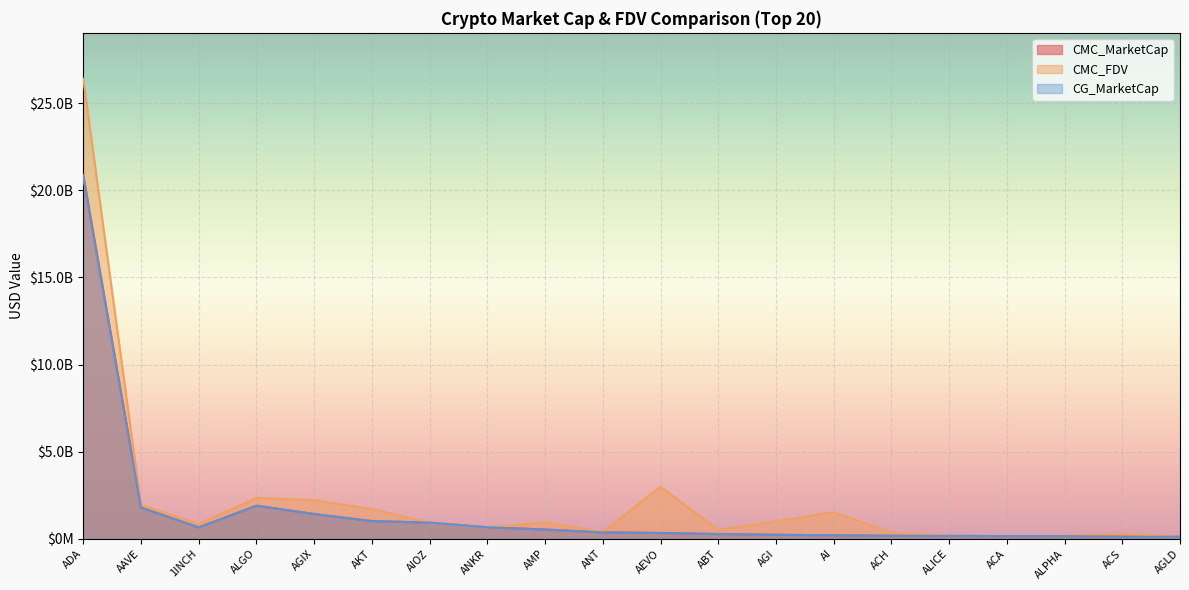

Between ANKR and ACA, which series saw the biggest shift?

CMC_MarketCap